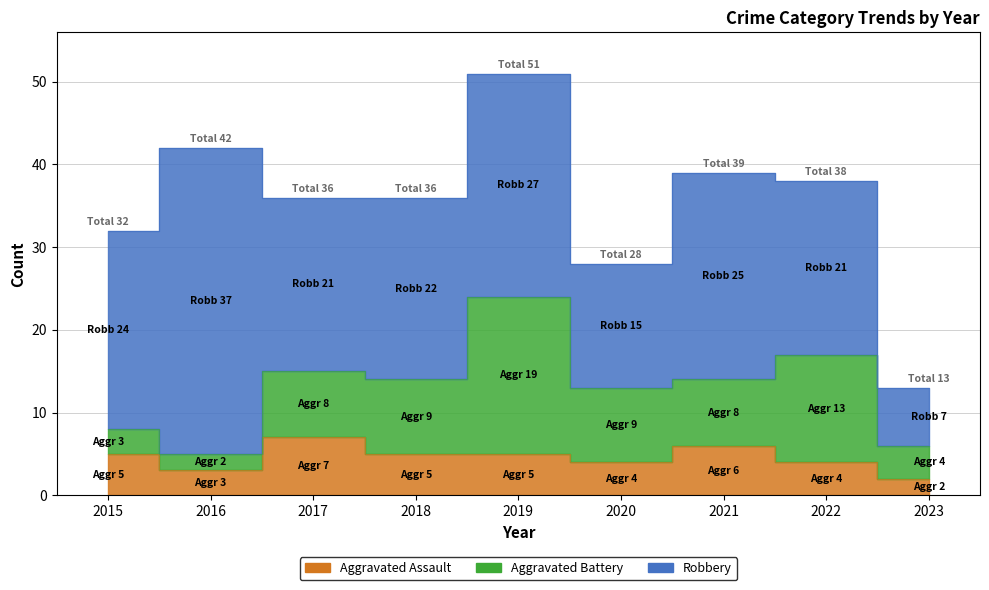

Reading right to left, what are all the values shown in this chart?

Aggravated Assault: 2	4	6	4	5	5	7	3	5
Aggravated Battery: 4	13	8	9	19	9	8	2	3
Robbery: 7	21	25	15	27	22	21	37	24